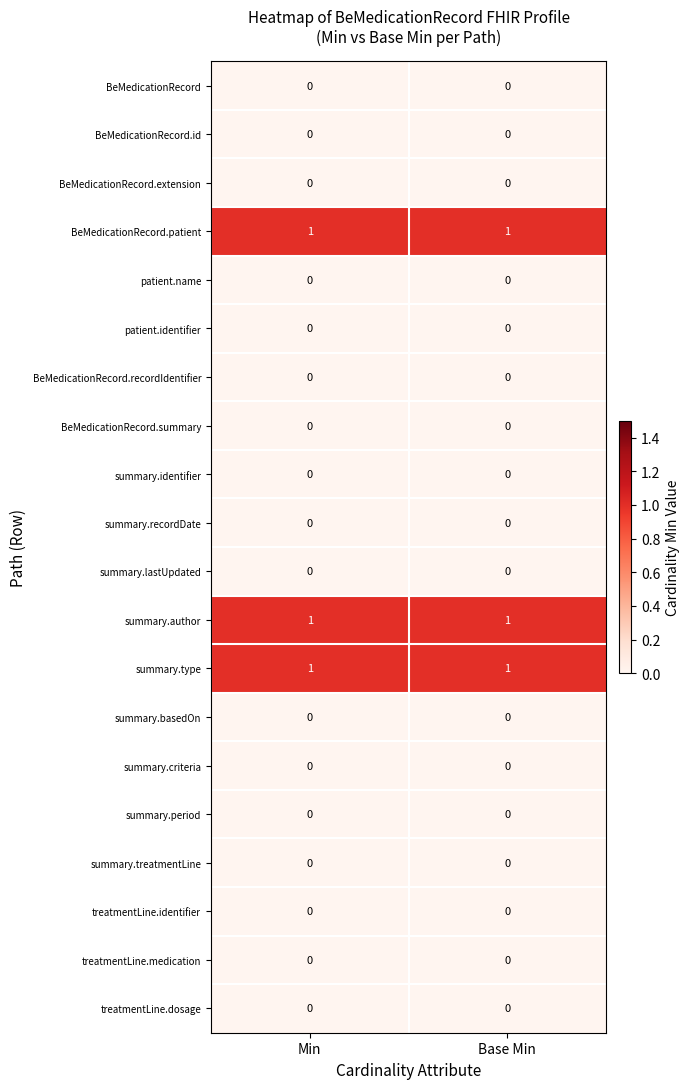

How many distinct data groups are displayed?

20